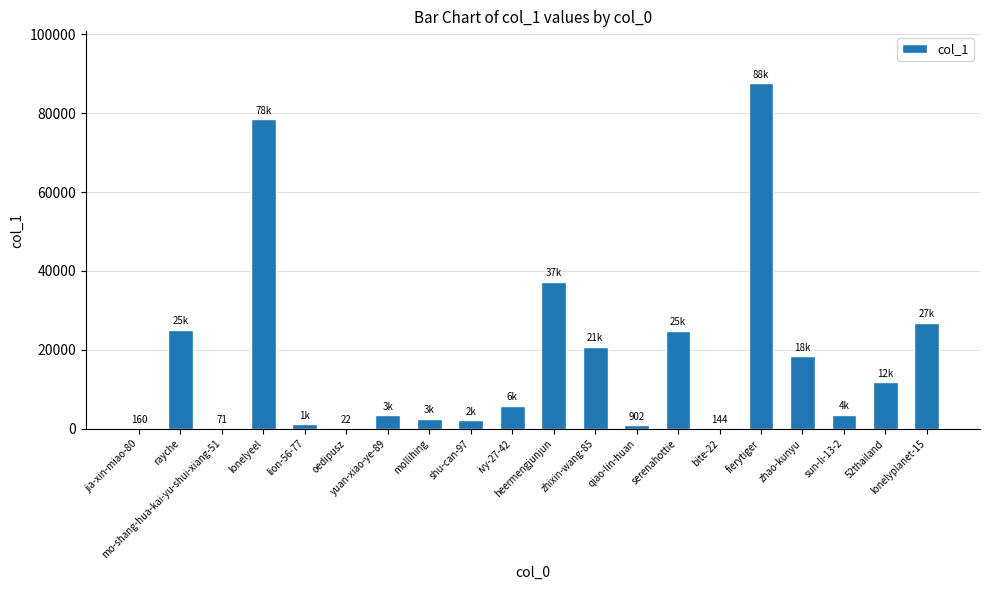

At which label is the value closest to 43813?

heermengjunjun